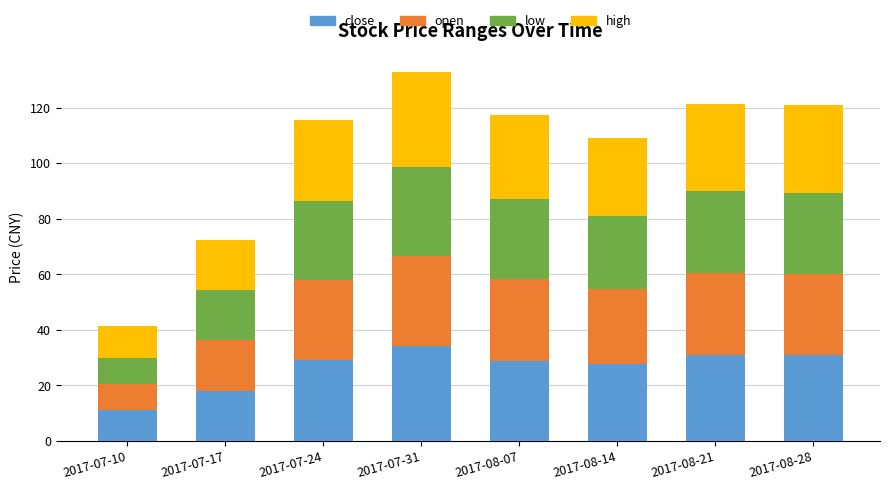

What is the sum of the close values at 2017-07-10 and 2017-08-07?

40.1